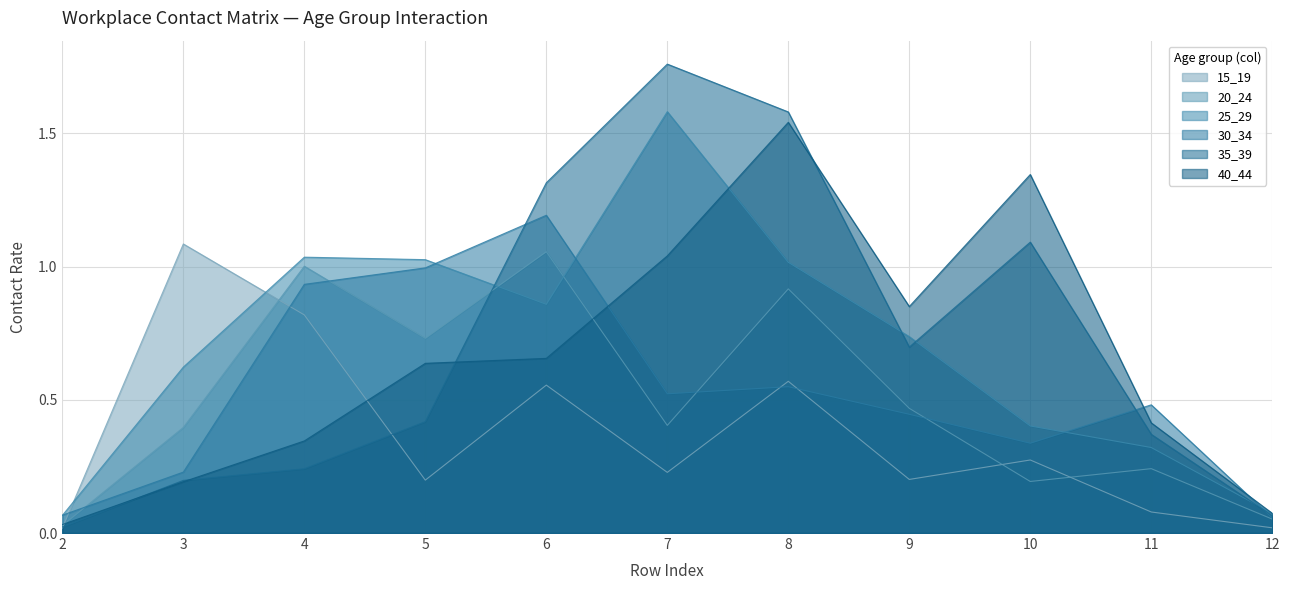

The 40_44 series shows 0.9 at 5. True or false?

False